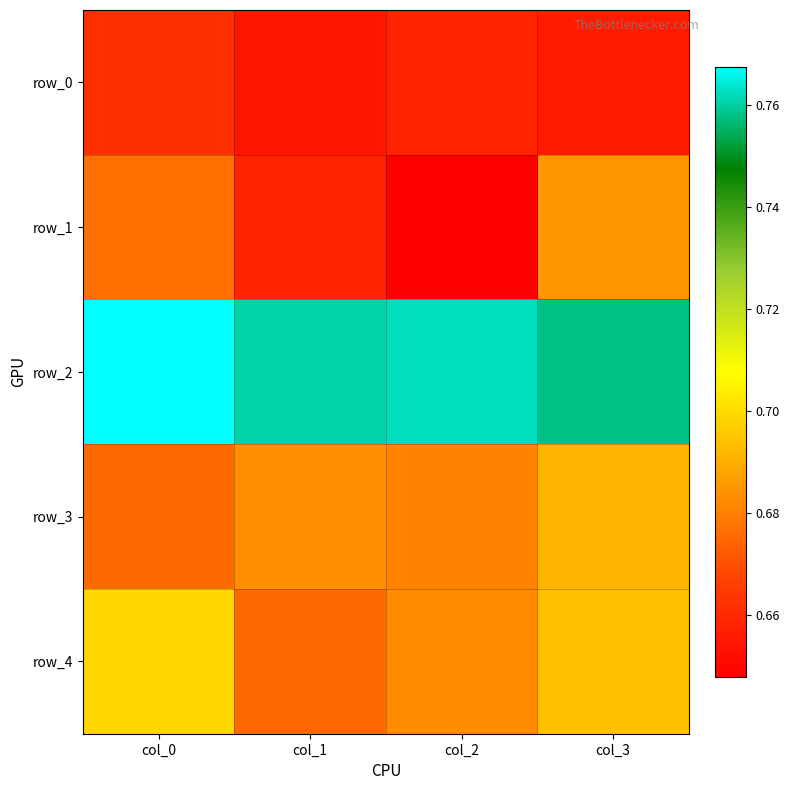

Which series has the largest total across all categories?

row_2